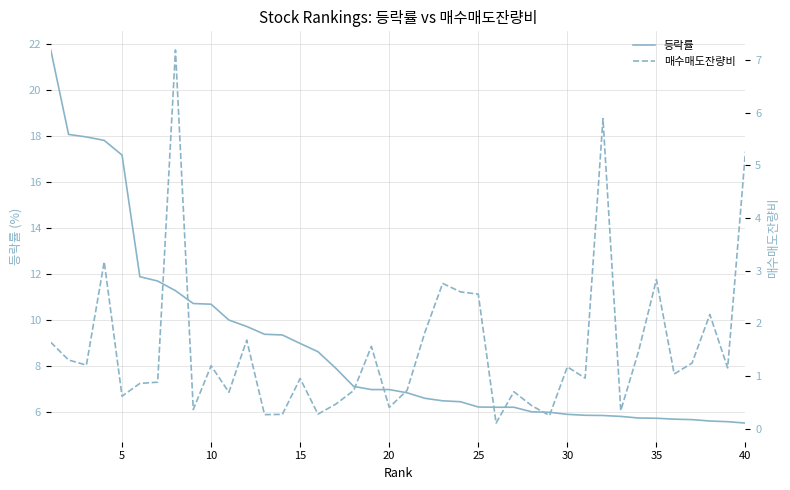

What are all the series names shown in the legend?

등락률, 매수매도잔량비